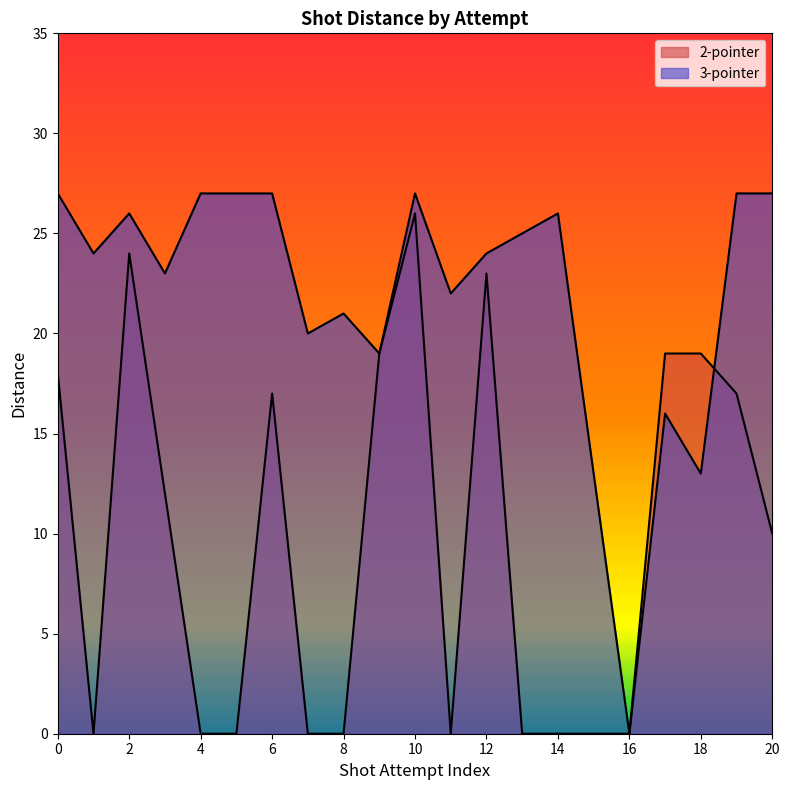

True or false: 3-pointer has a value of 27 at 0.

True